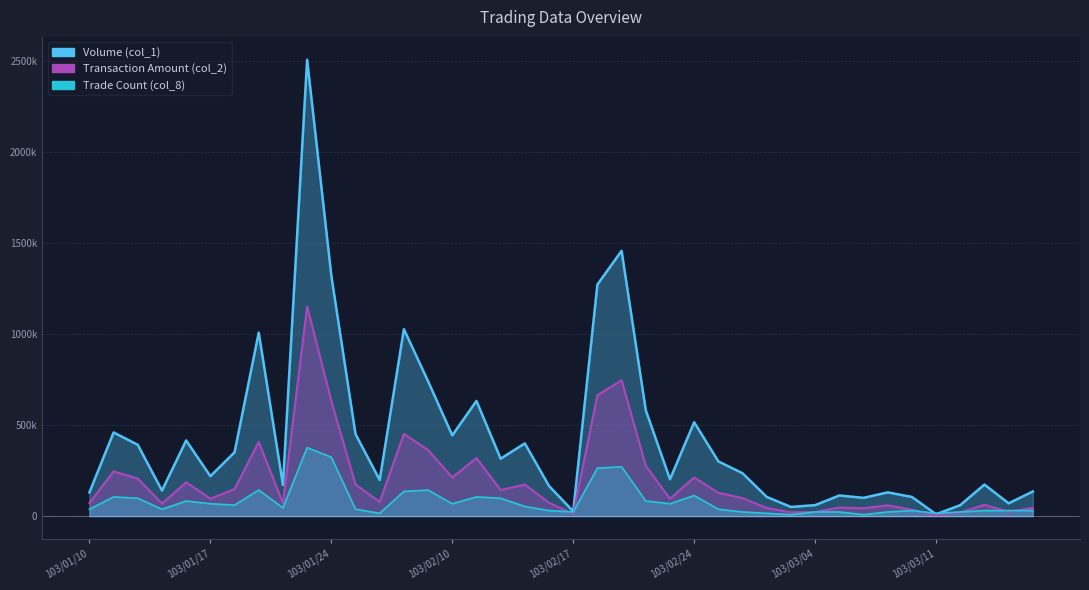

How many times do Transaction Amount (col_2) and Trade Count (col_8) cross each other?

8